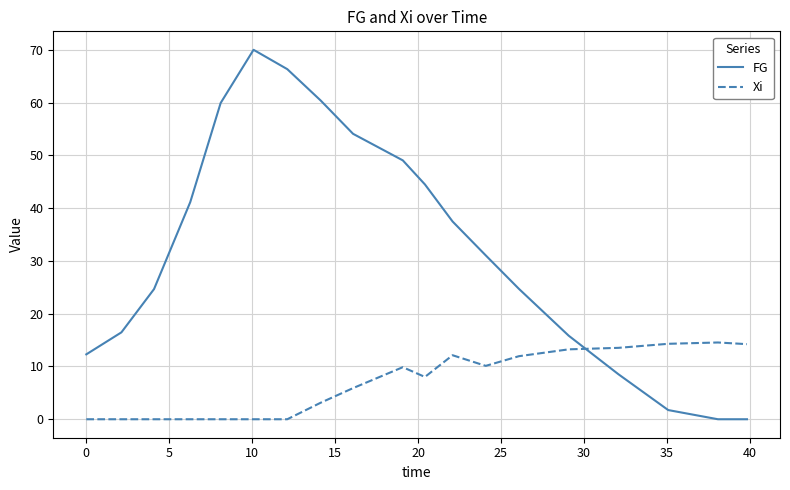

Which series has the largest total across all categories?

FG